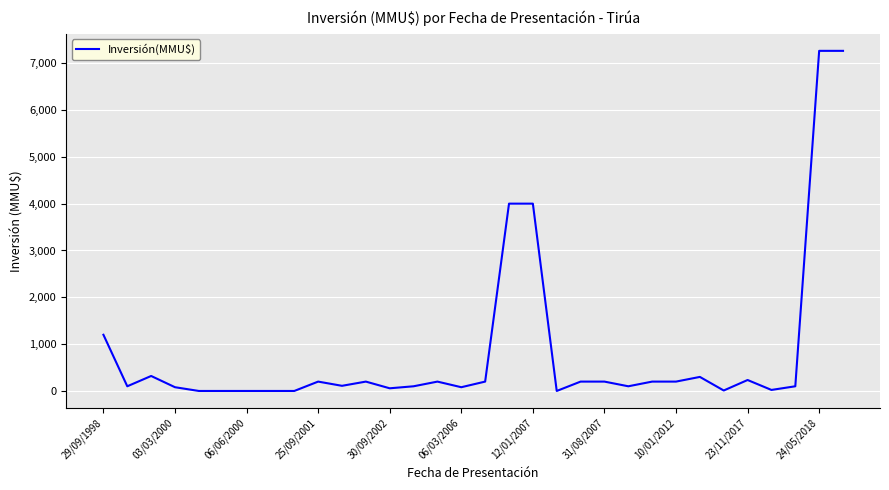

How many lines are shown in the chart?

1